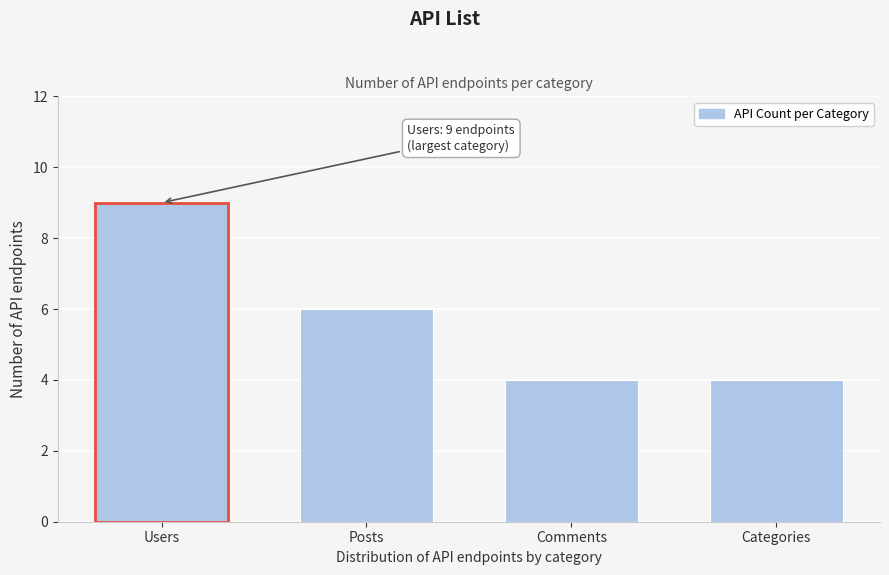

Reading left to right, what are all the values shown in this chart?

9	6	4	4